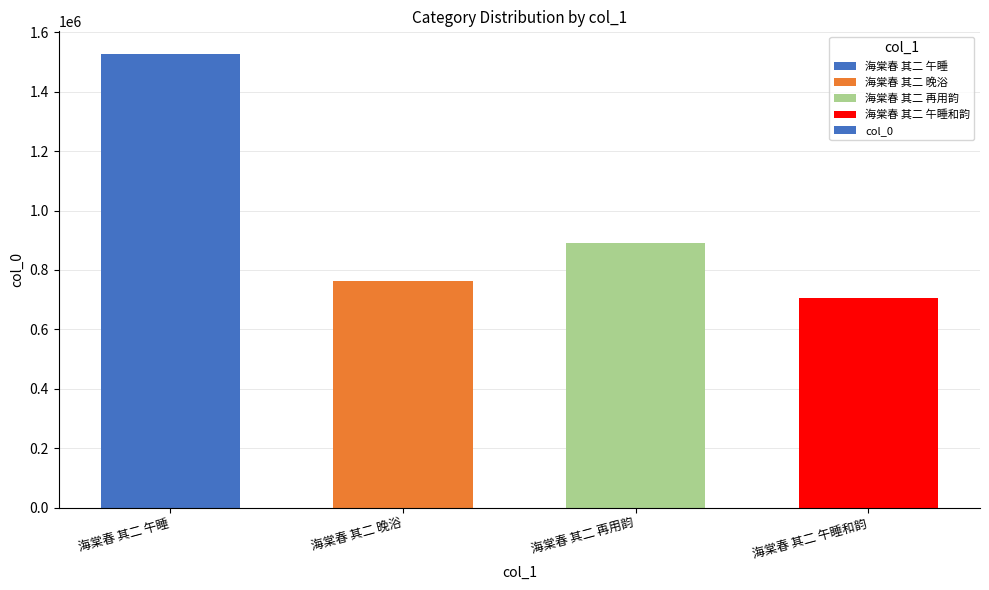

Rank the categories by value from highest to lowest.

海棠春 其二 午睡, 海棠春 其二 再用韵, 海棠春 其二 晚浴, 海棠春 其二 午睡和韵